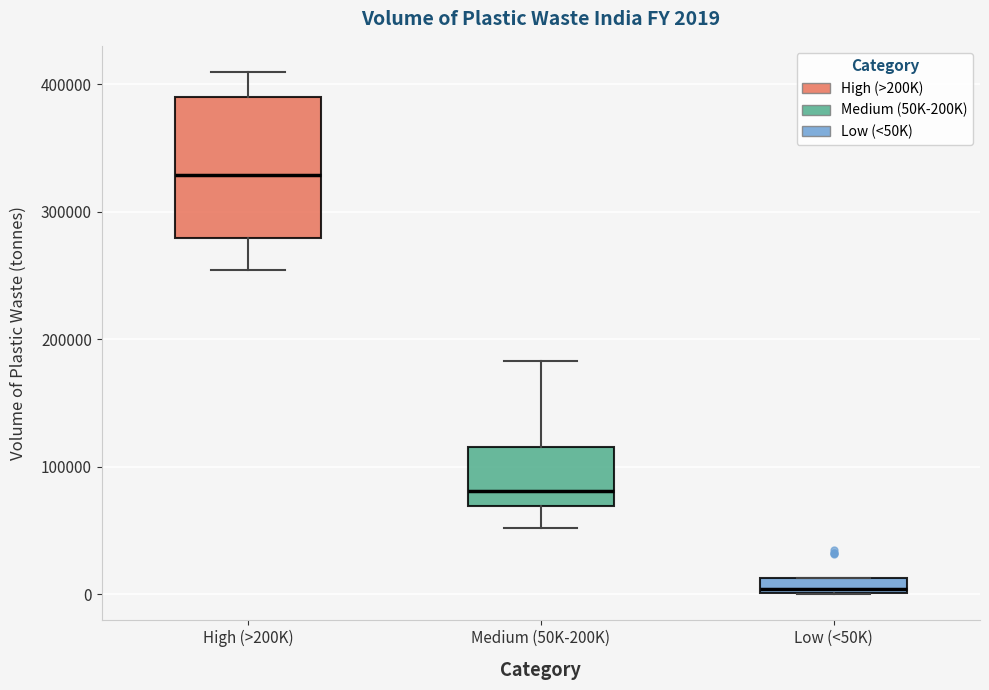

Which box's median line is the lowest?

Low (<50K)